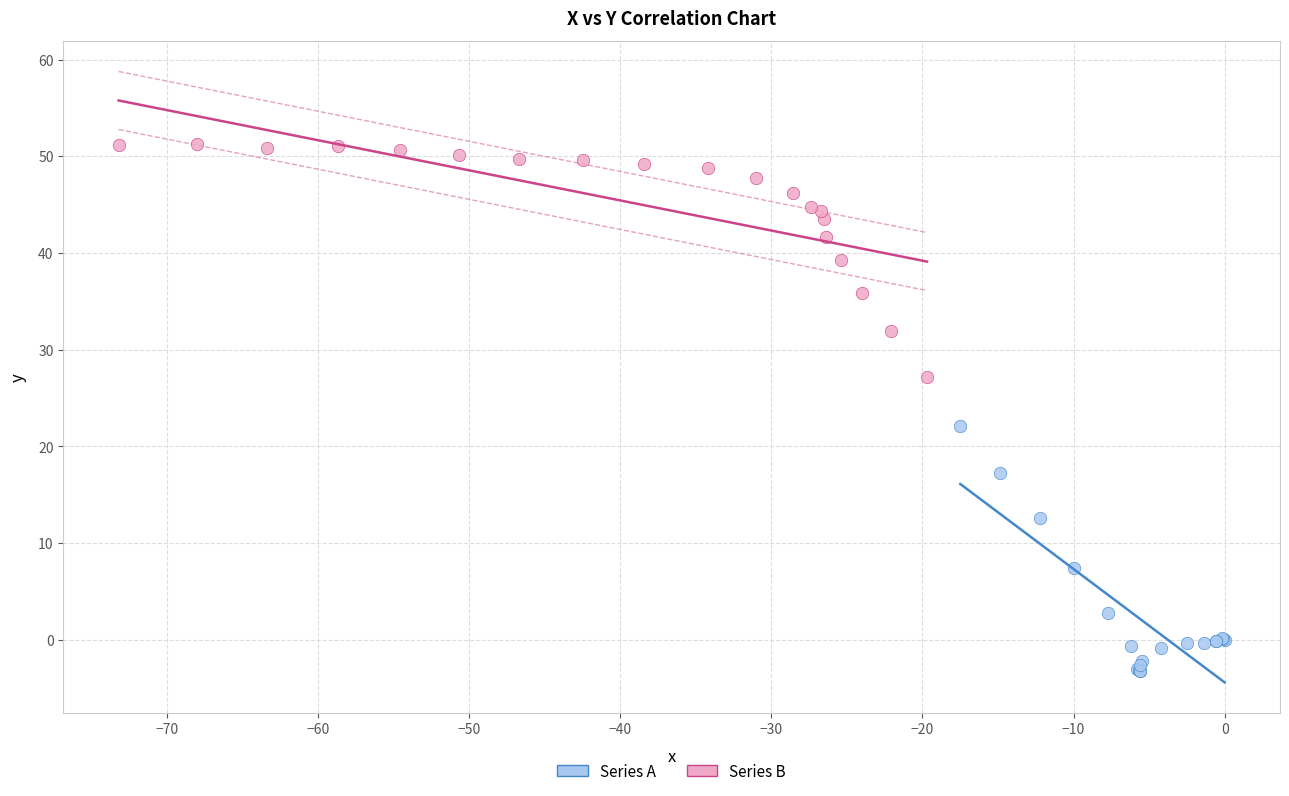

Which series contains the highest Y value?

Series B